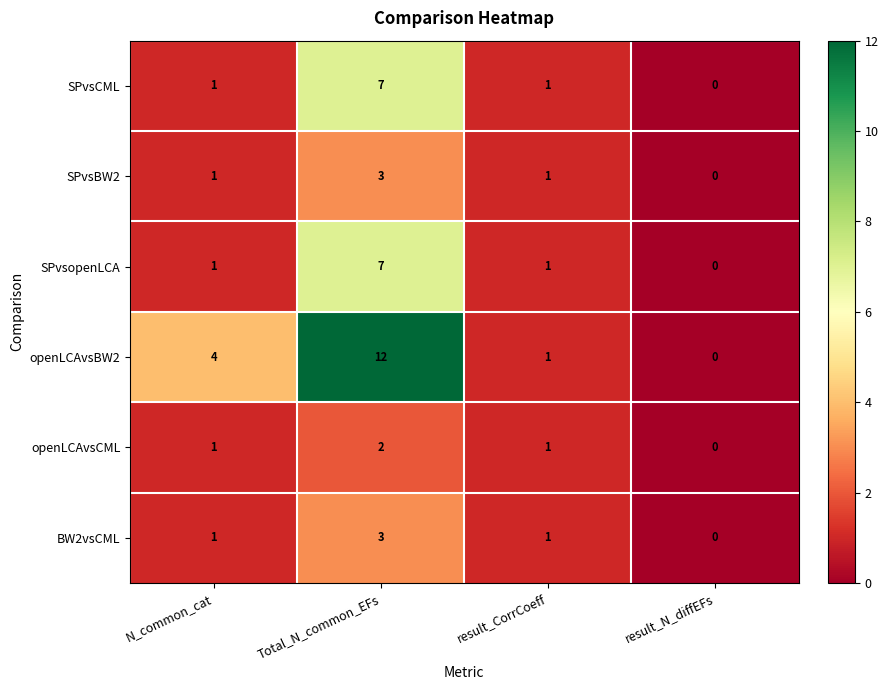

What is the difference between the maximum and minimum values in the SPvsCML series?

7